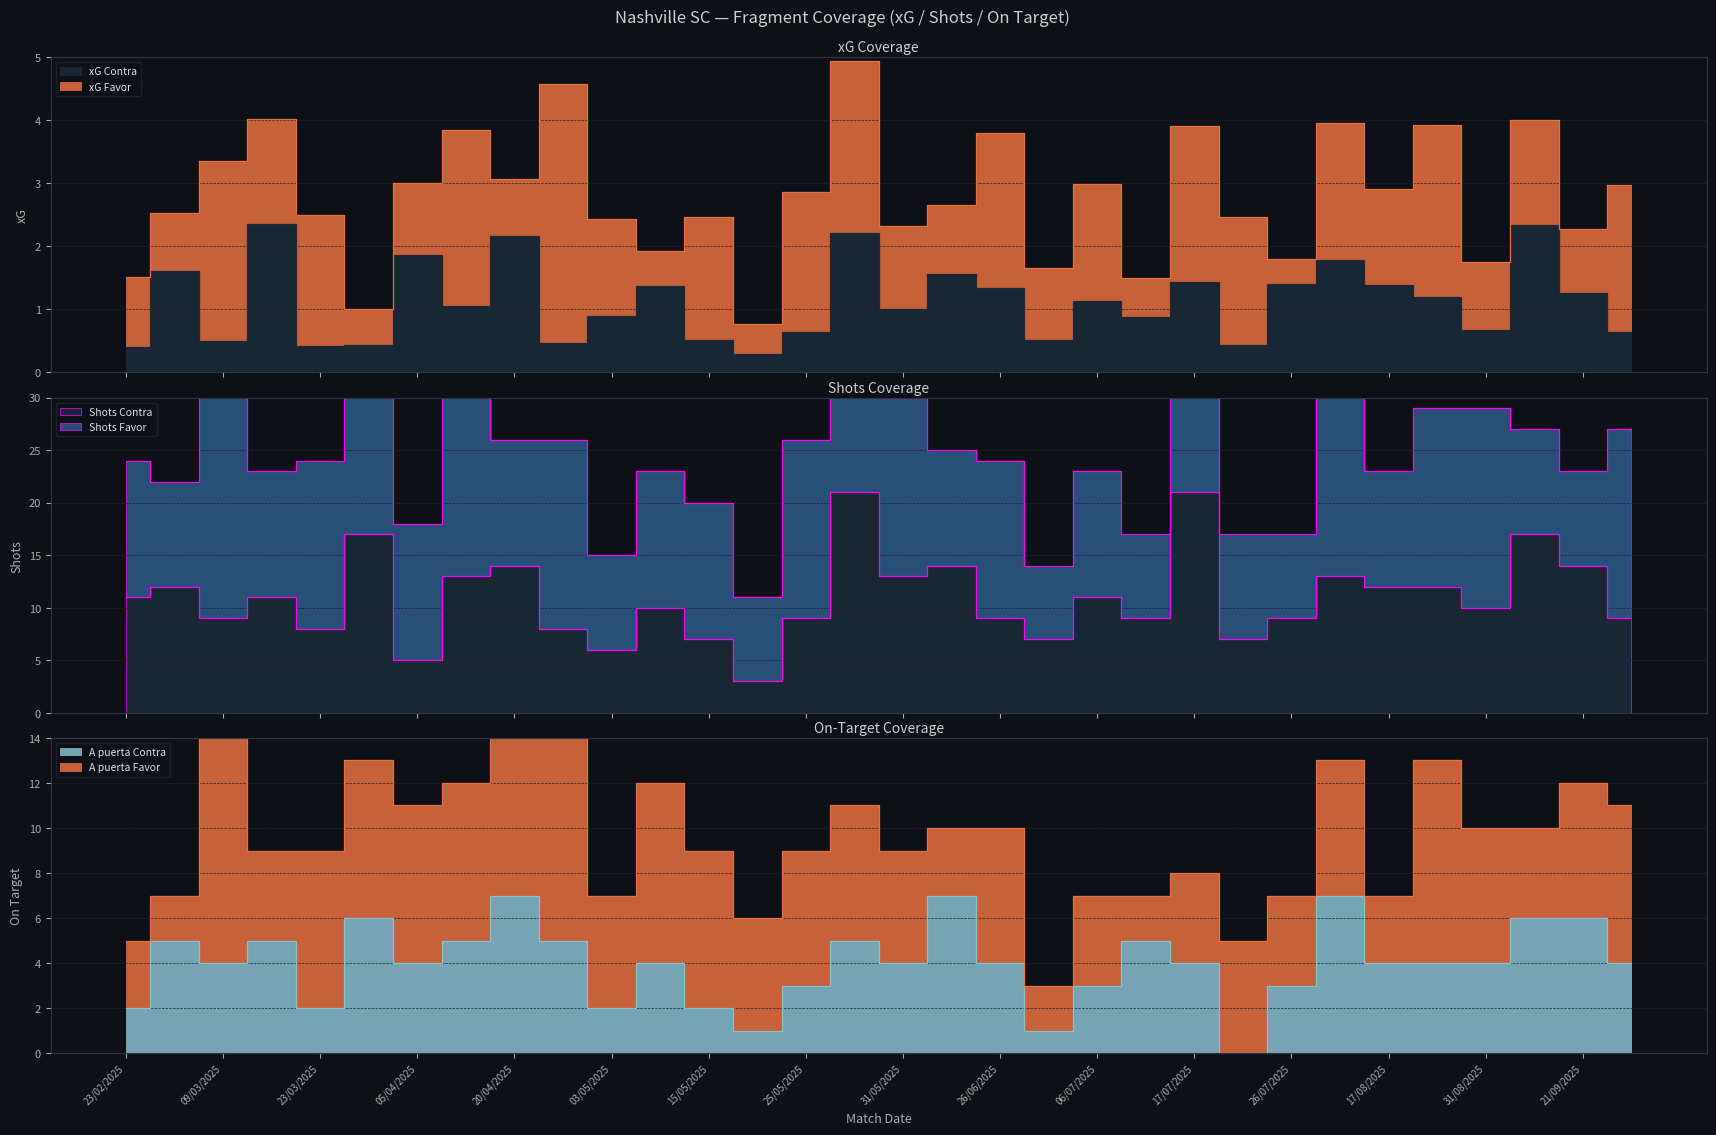

How many lines are shown in the chart?

3